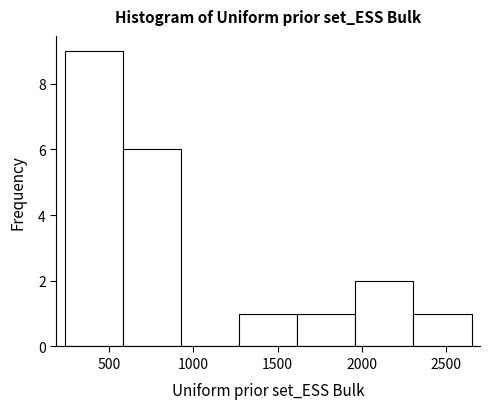

Reading left to right, list every bar in this chart as the range it spans on the x-axis followed by its height. Neither the bar edges nor the heights are printed on the chart, so give them approximately, as read against the axes.

250 to 600: 9
600 to 950: 6
950 to 1250: 0
1250 to 1600: 1
1600 to 1950: 1
1950 to 2300: 2
2300 to 2650: 1